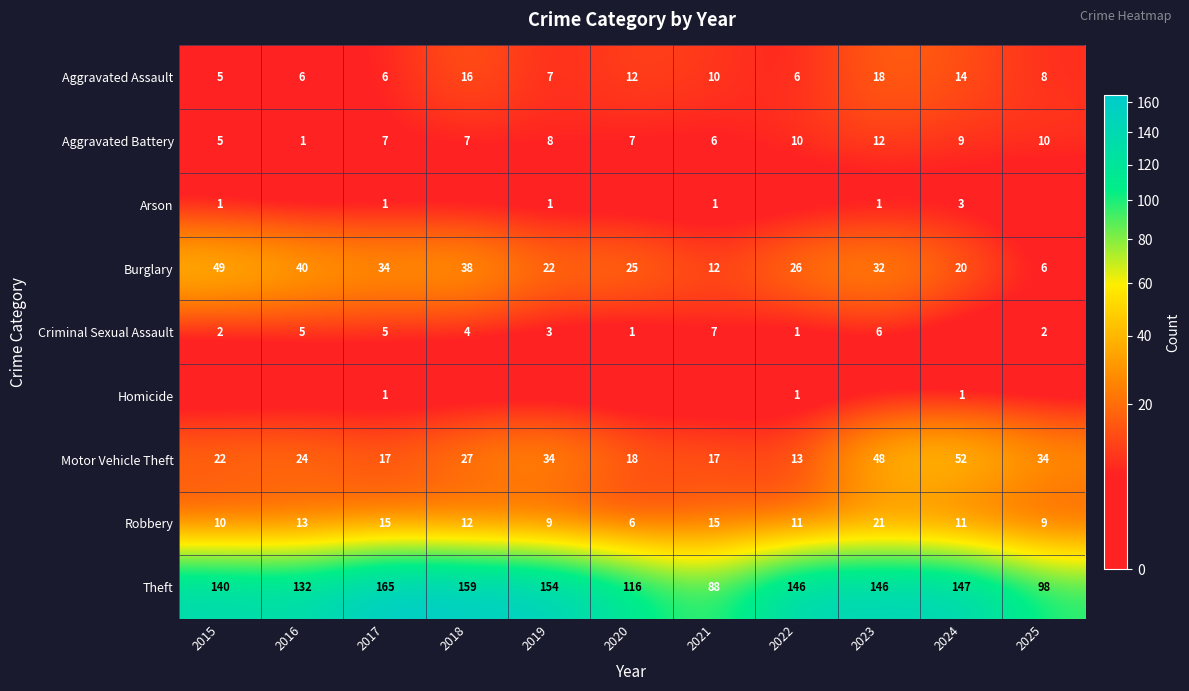

What is the approximate value of Theft at 2019?

154